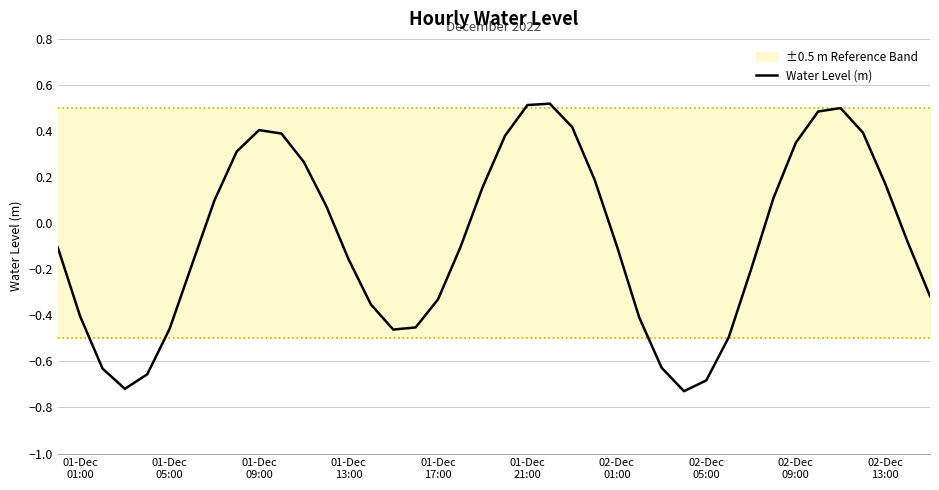

How many interior local valleys (lower than both neighbors) does the data have?

3